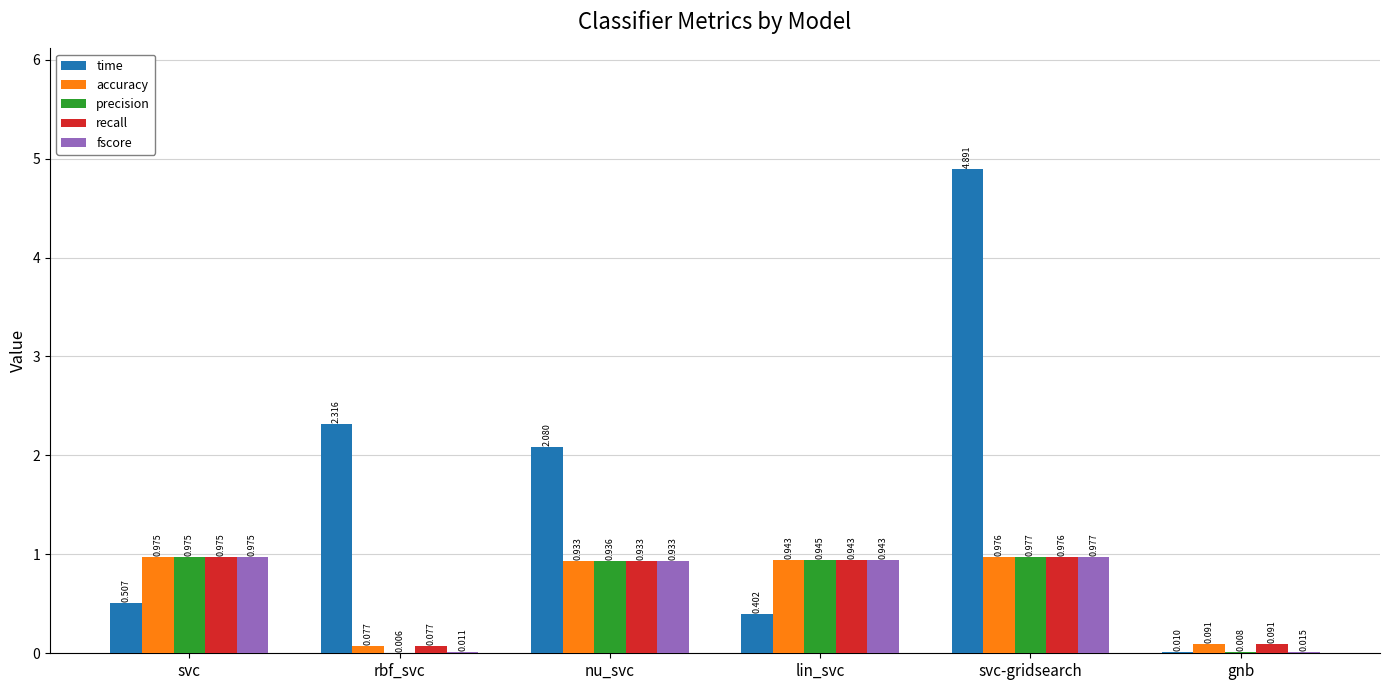

Between lin_svc and svc-gridsearch, which series saw the biggest shift?

time